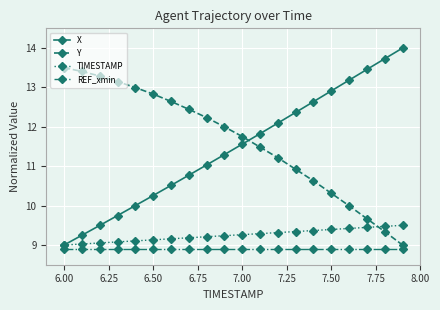

What is the value of the TIMESTAMP point at the 16th from the left?

9.4